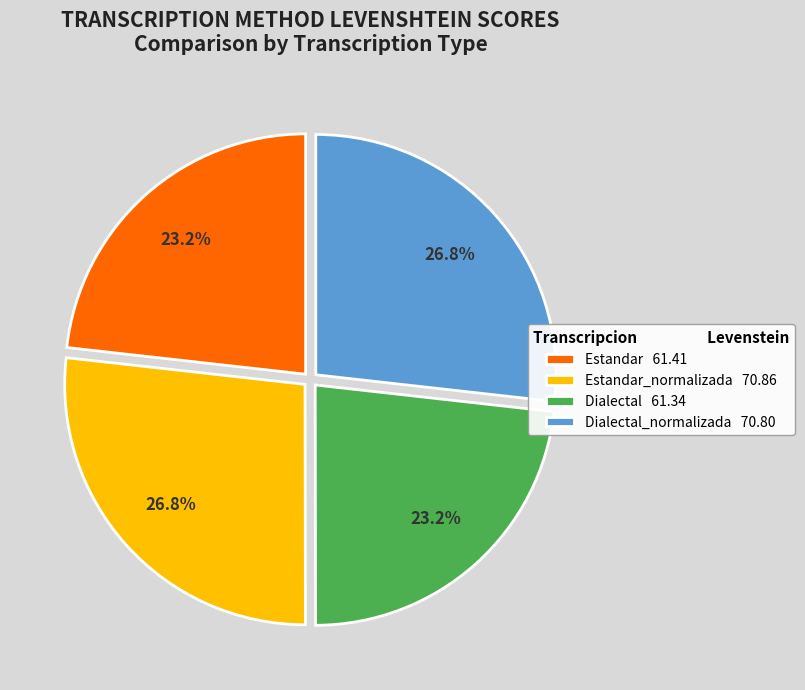

Approximately how many times larger is the value at Estandar 61.41 compared to Estandar_normalizada 70.86?

0.9